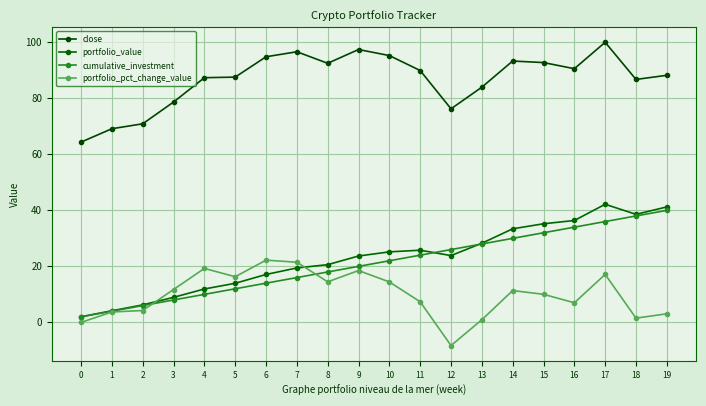

How many values in the portfolio_pct_change_value series exceed 11?

10